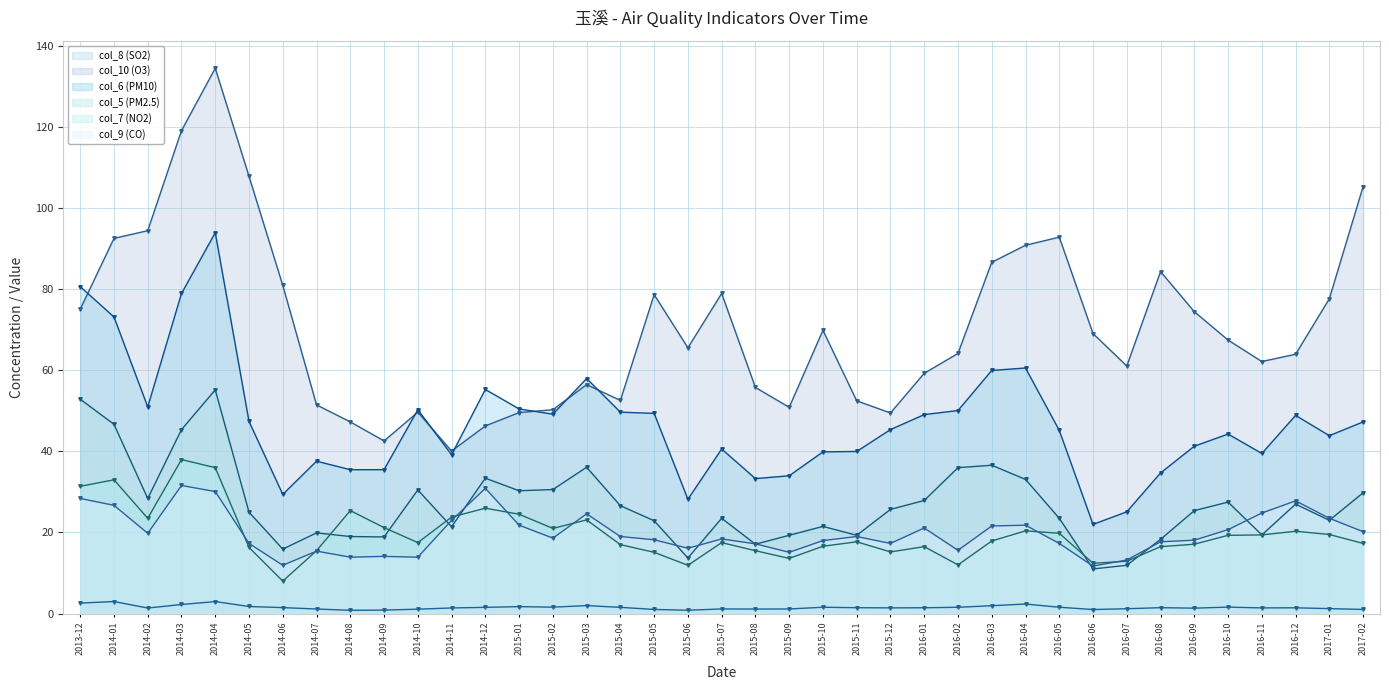

List the labels in order of col_5 (PM2.5) value, largest first.

2014-04, 2013-12, 2014-01, 2014-03, 2016-03, 2015-03, 2016-02, 2014-12, 2016-04, 2015-02, 2014-10, 2015-01, 2017-02, 2014-02, 2016-01, 2016-10, 2016-12, 2015-04, 2015-12, 2016-09, 2014-05, 2015-07, 2016-05, 2017-01, 2015-05, 2015-10, 2014-11, 2014-07, 2016-11, 2015-09, 2015-11, 2014-08, 2014-09, 2016-08, 2015-08, 2014-06, 2015-06, 2016-07, 2016-06